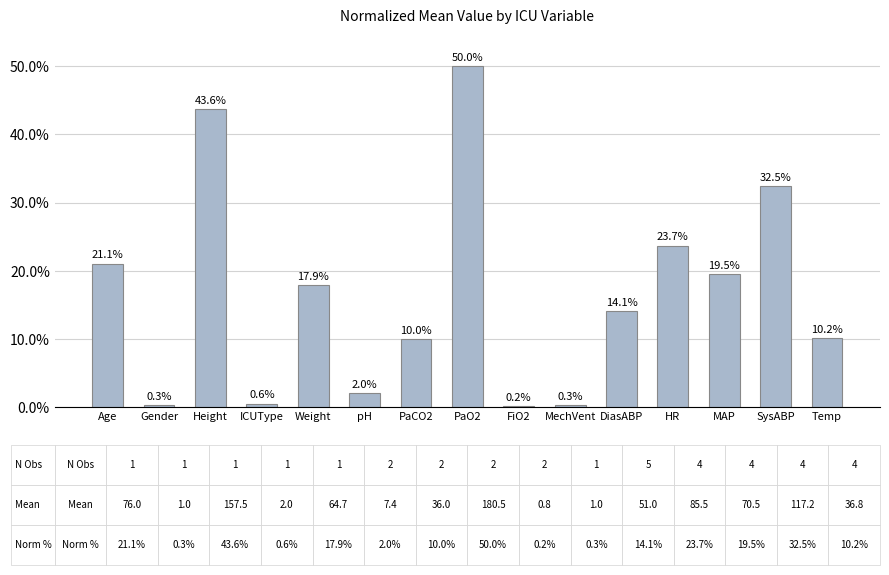

Which has a higher value, SysABP or PaCO2?

SysABP